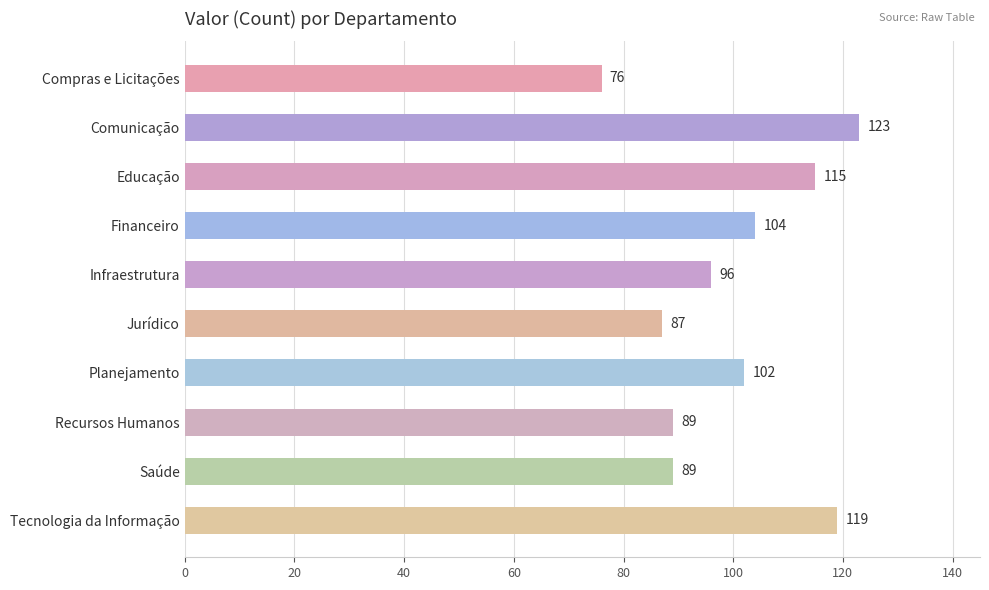

What is the minimum value shown in the chart?

76